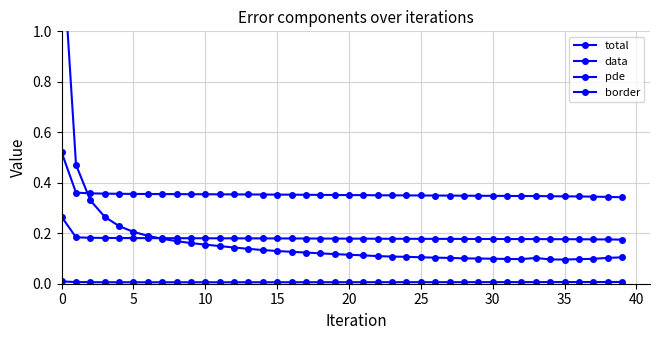

Count the data values in the range 0 to 1.

40